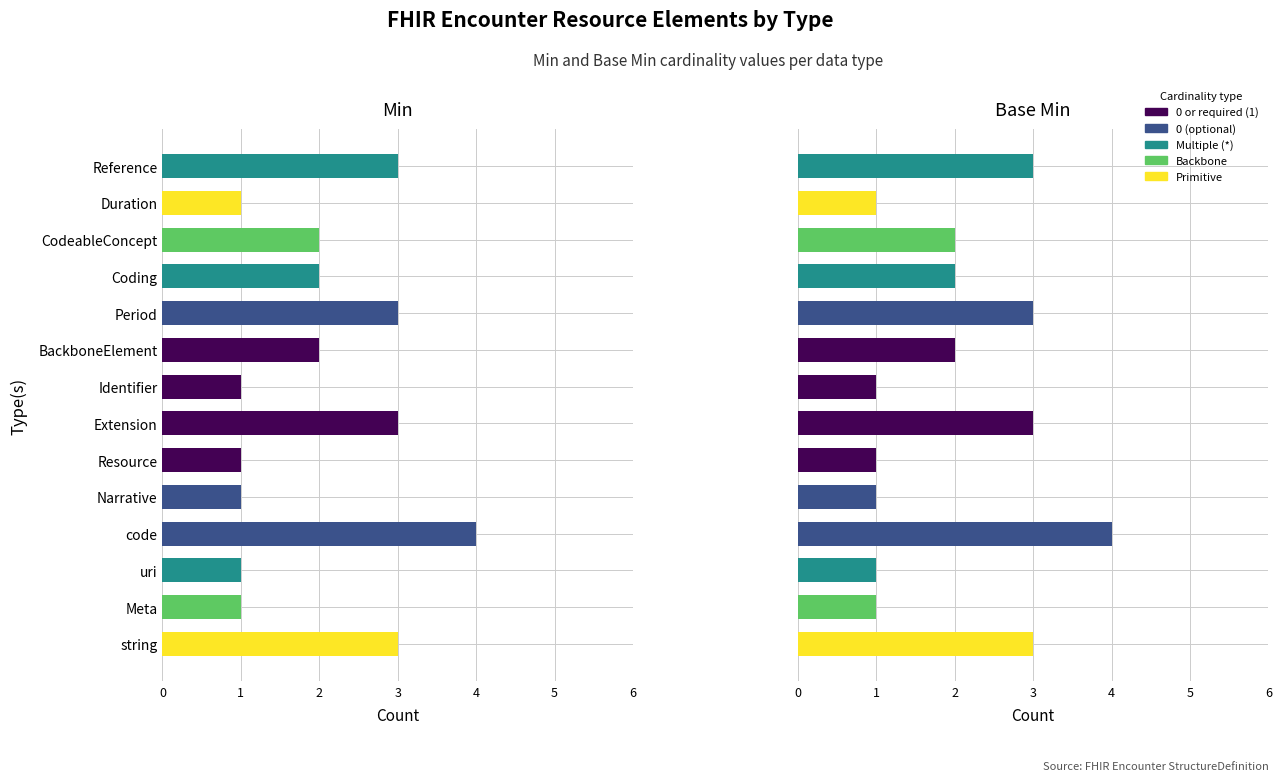

Between Meta and BackboneElement, which is larger?

BackboneElement